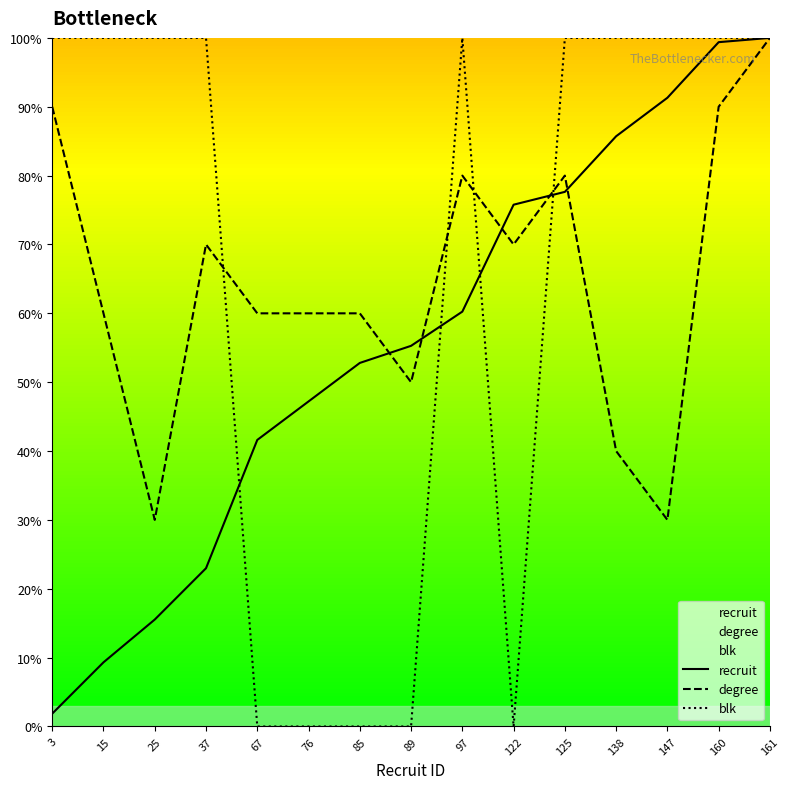

At which category is the sum across all series the highest?

161